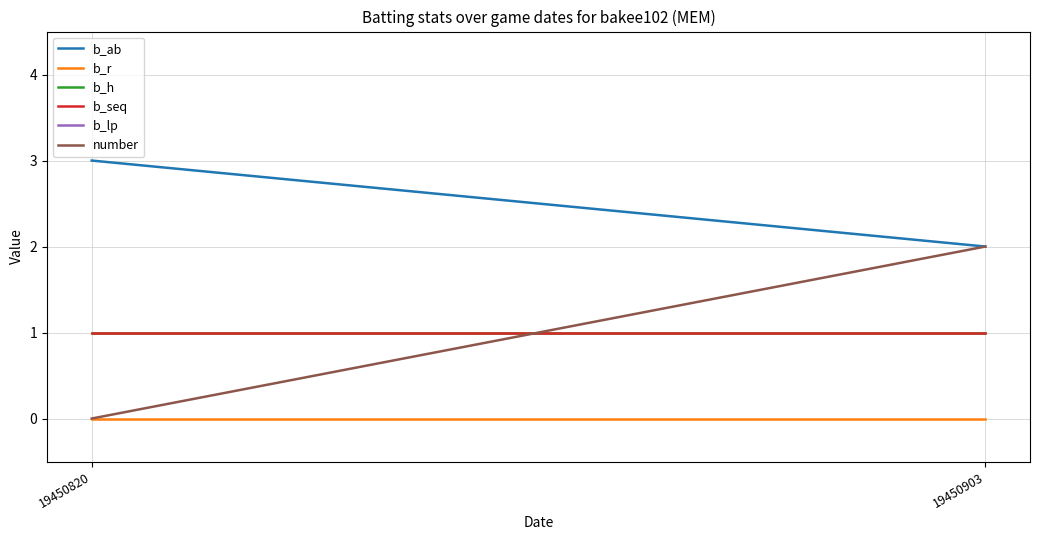

Is the value of b_r at 19450820 greater than the value of b_lp at 19450820?

No